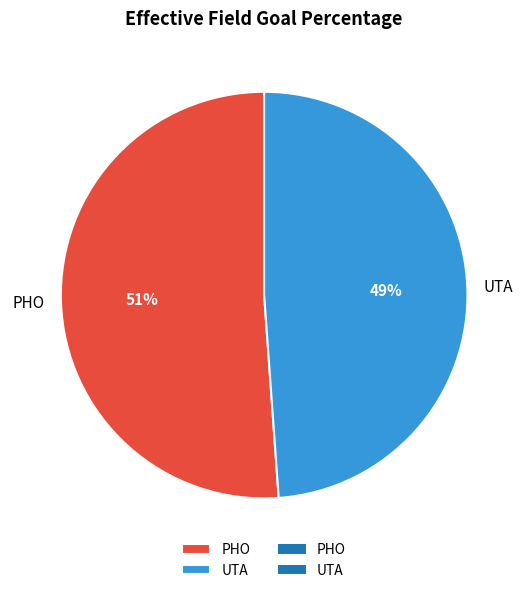

Is it true that UTA is 55% of the pie?

False